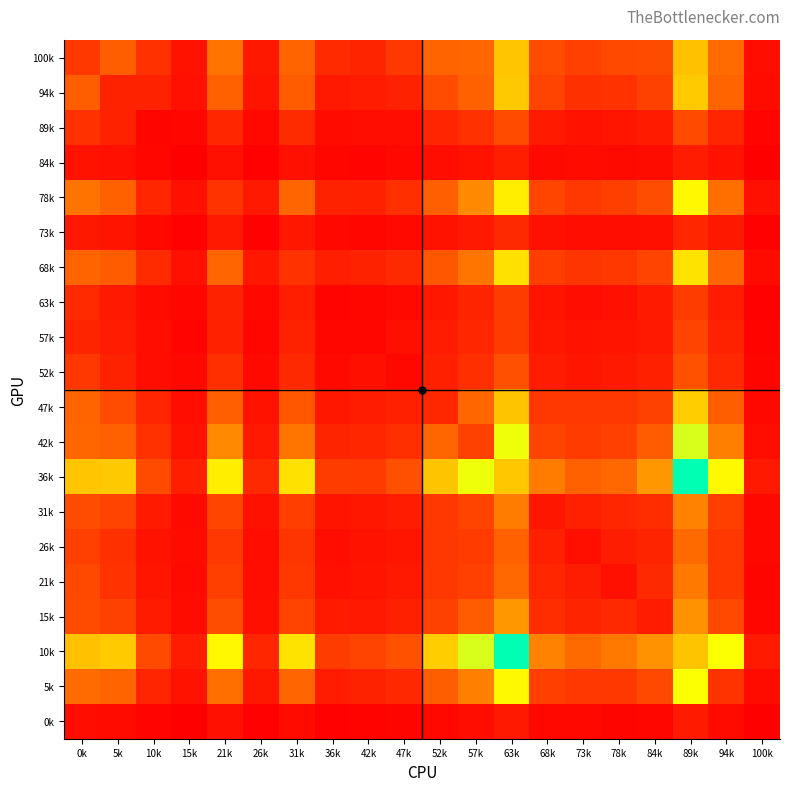

What is the maximum value for 73k?

199